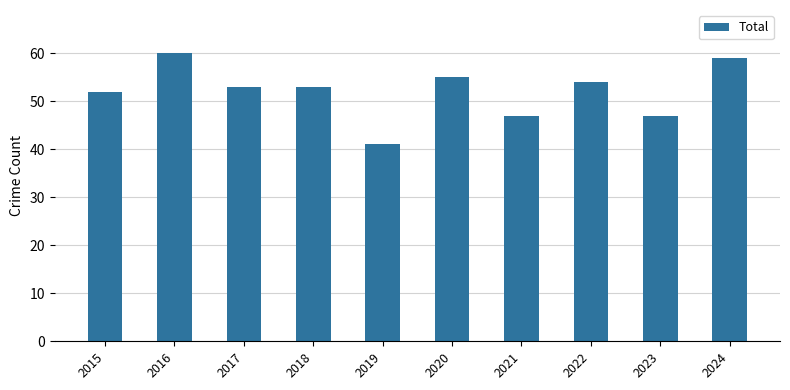

The value at 2022 is 54. True or false?

True